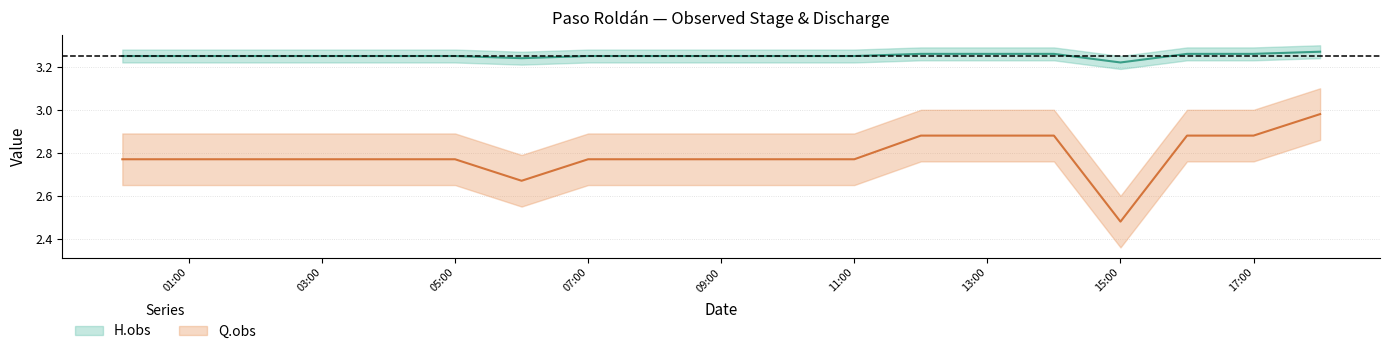

What are all the series names shown in the legend?

H.obs, Q.obs